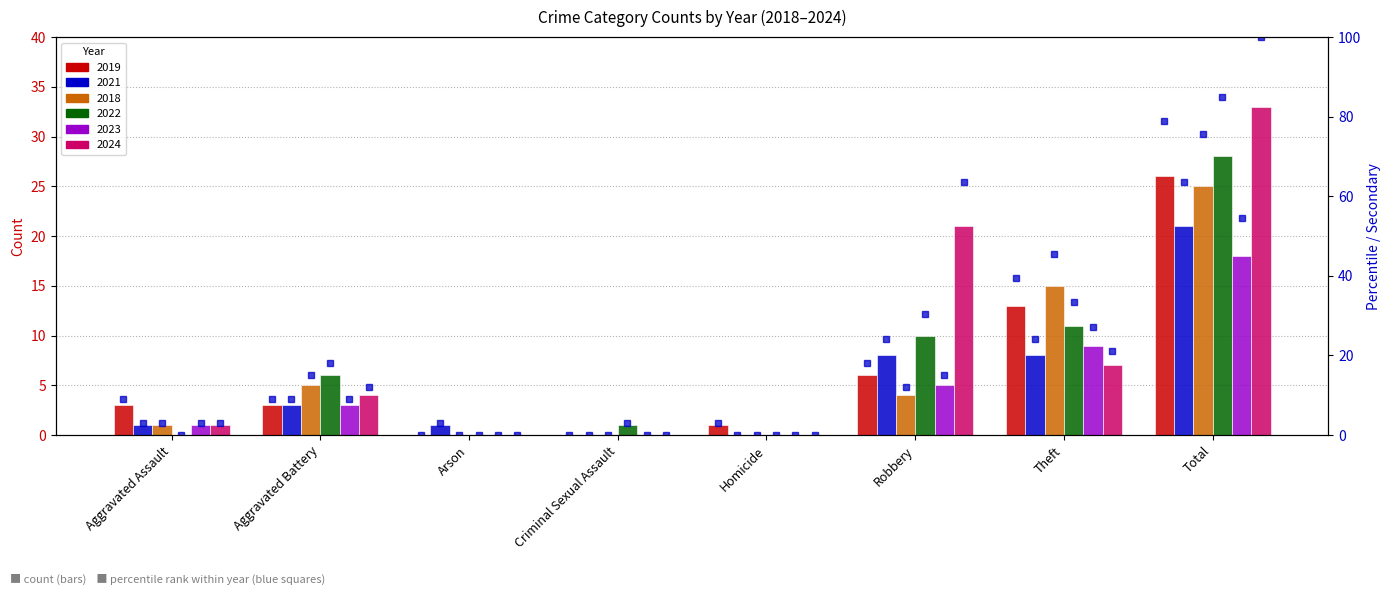

Is it true that the value at Aggravated Battery is 9.1?

True